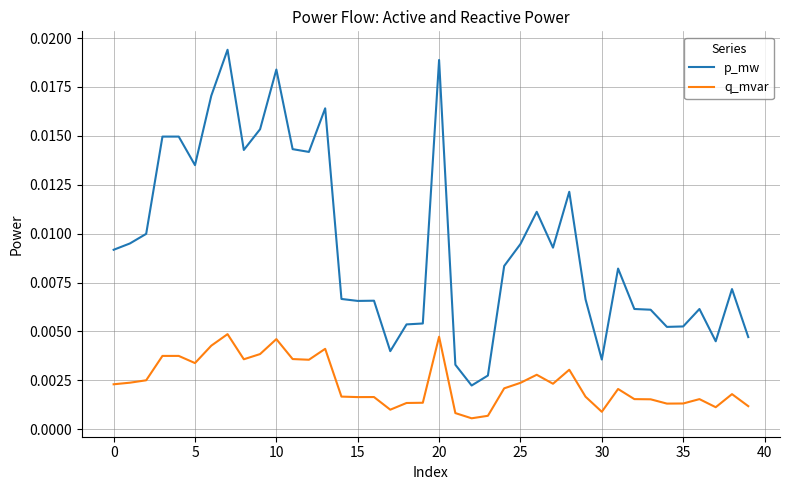

Does the chart display data point markers on the line(s)?

No